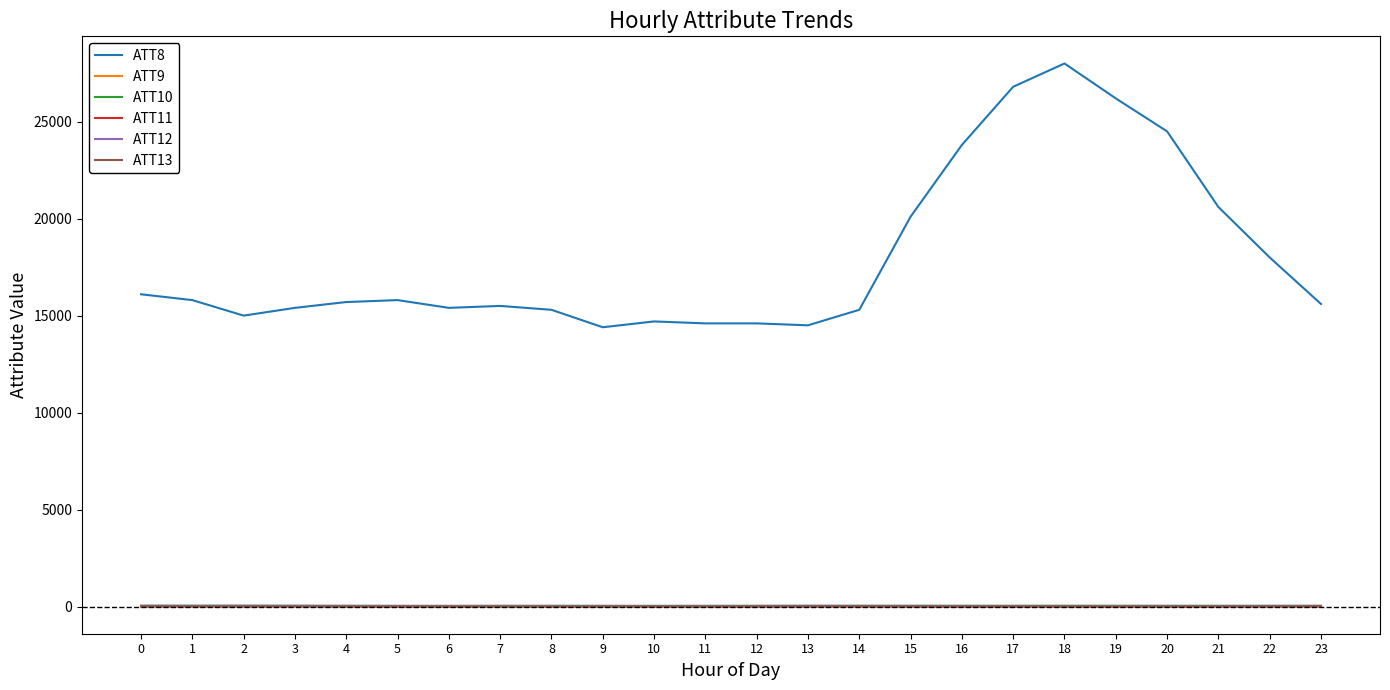

The value of ATT8 at 8 is 15300.0. True or false?

True